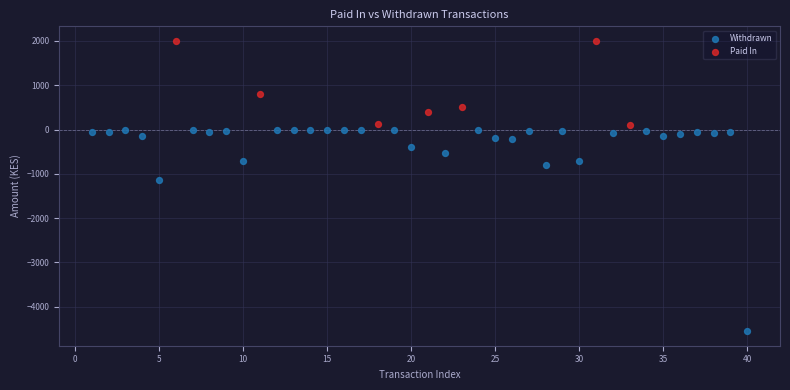

Which series contains the lowest Y value?

Withdrawn